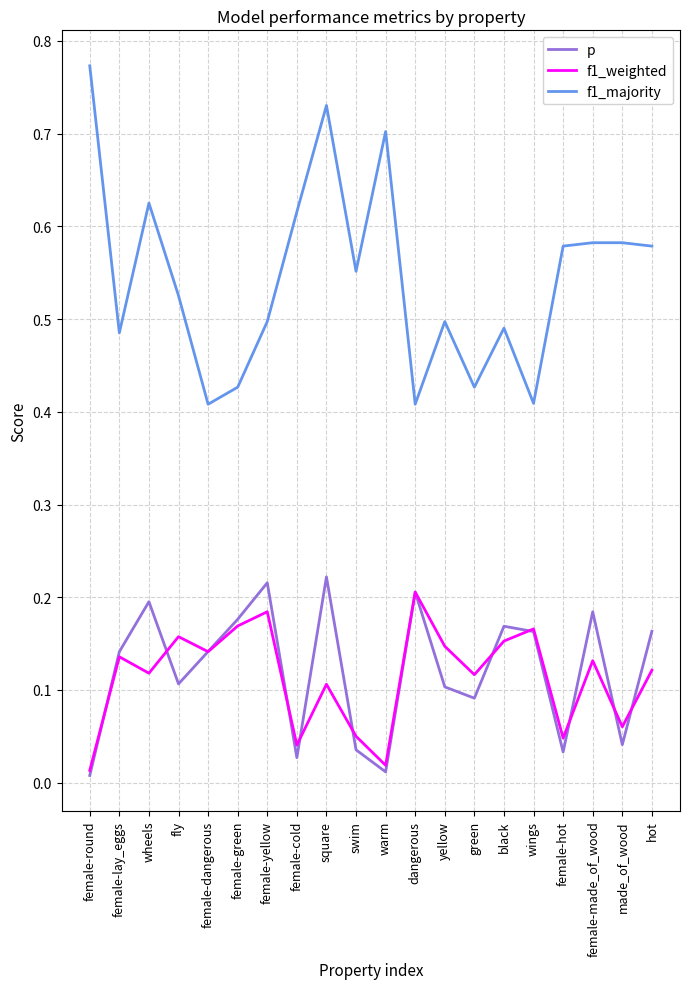

Rank the series at fly from highest to lowest value.

f1_majority, f1_weighted, p